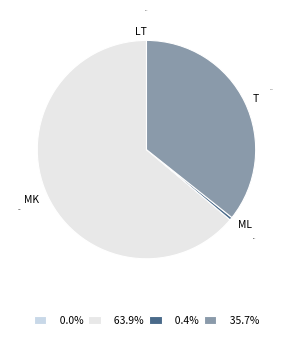

What is the majority slice?

mk